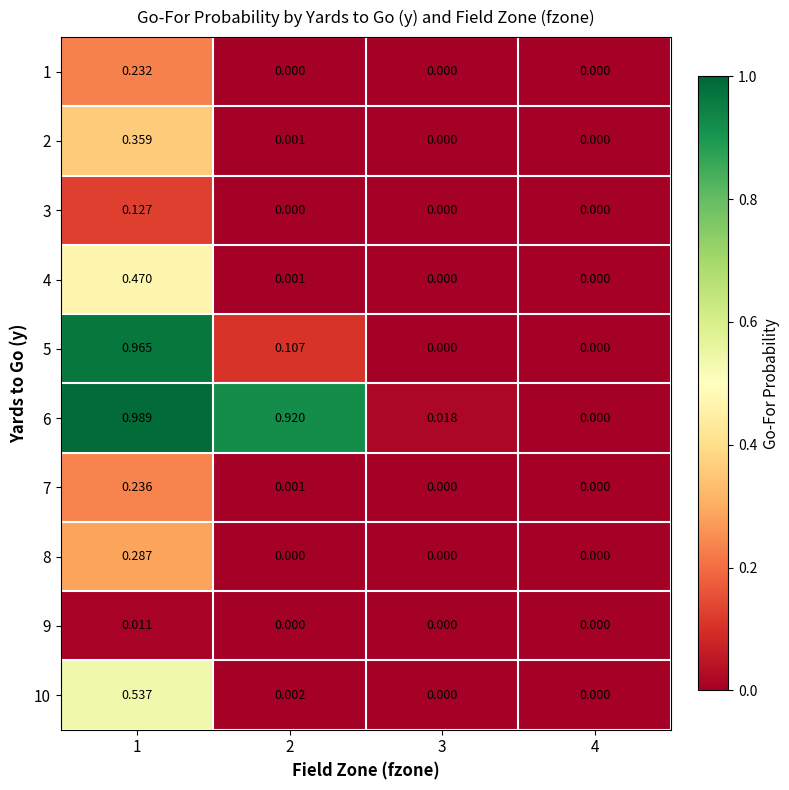

Is the value of 5 at 2 greater than the value of 4 at 1?

No